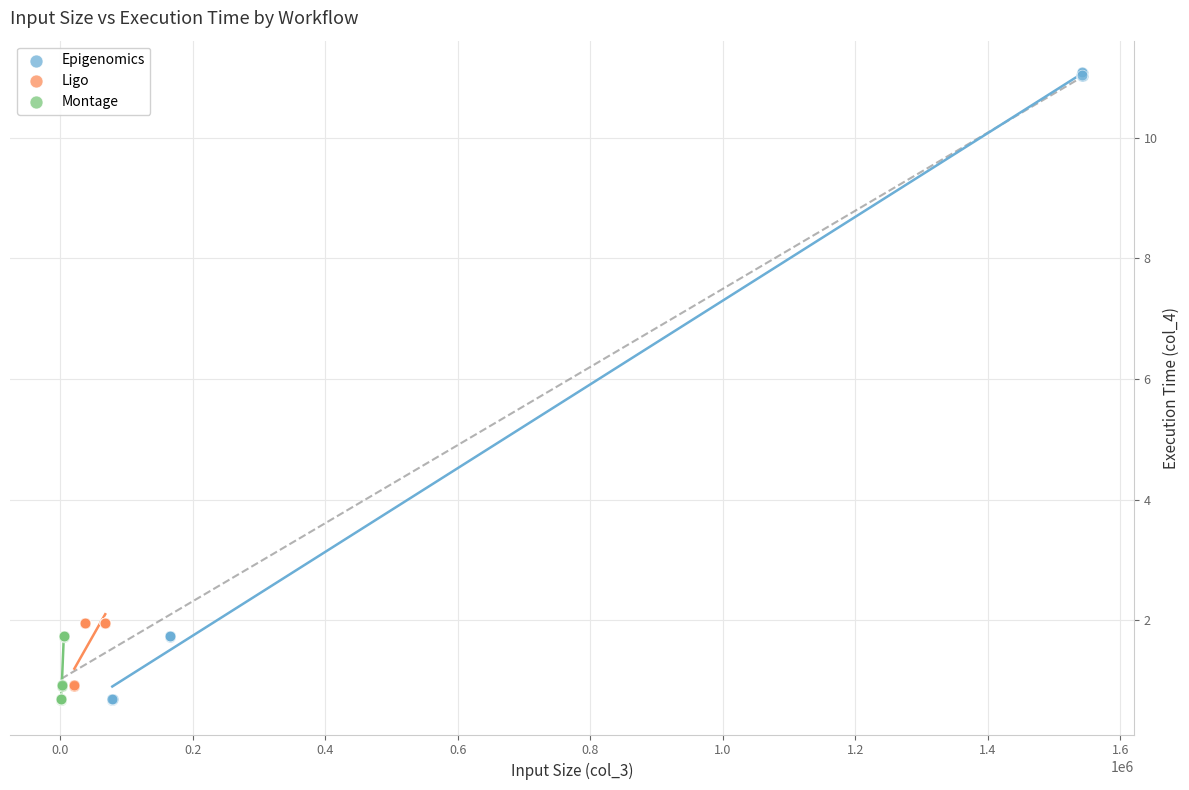

Which series has the largest Y range (max minus min)?

Epigenomics